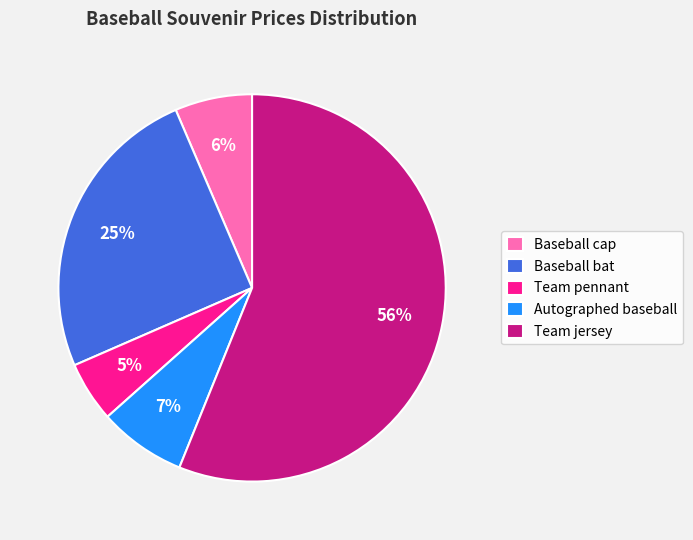

Is there a majority slice in this chart?

Yes